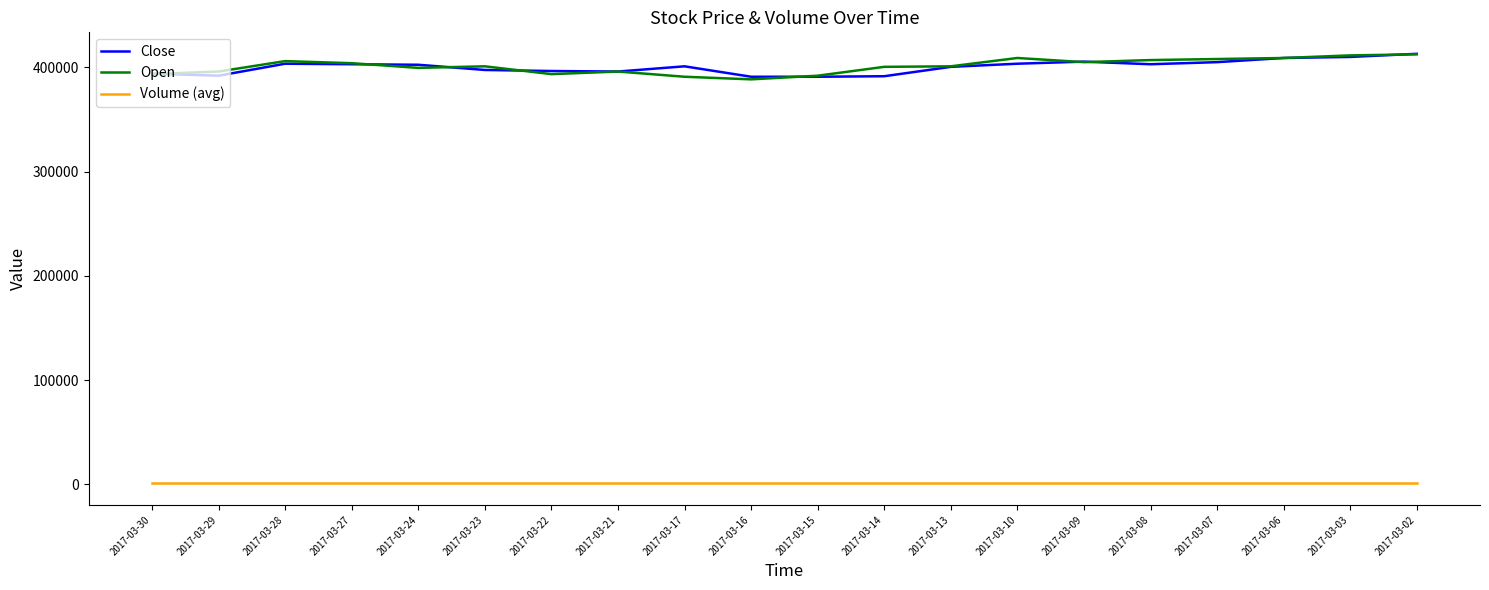

True or false: Volume (avg) and Open intersect in this chart.

False